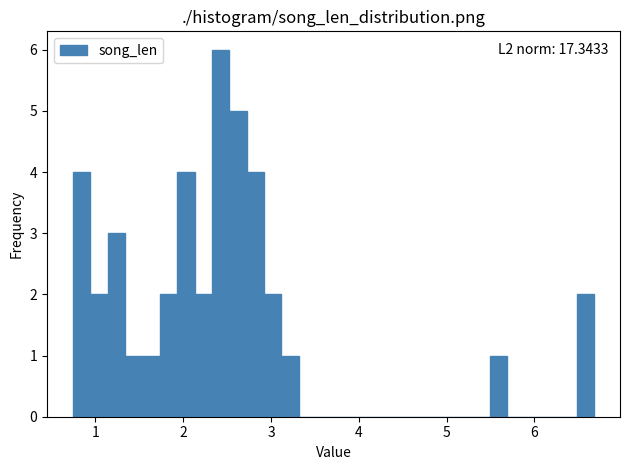

Read against the x-axis, roughly where is the centre of the tallest bar?

2.4